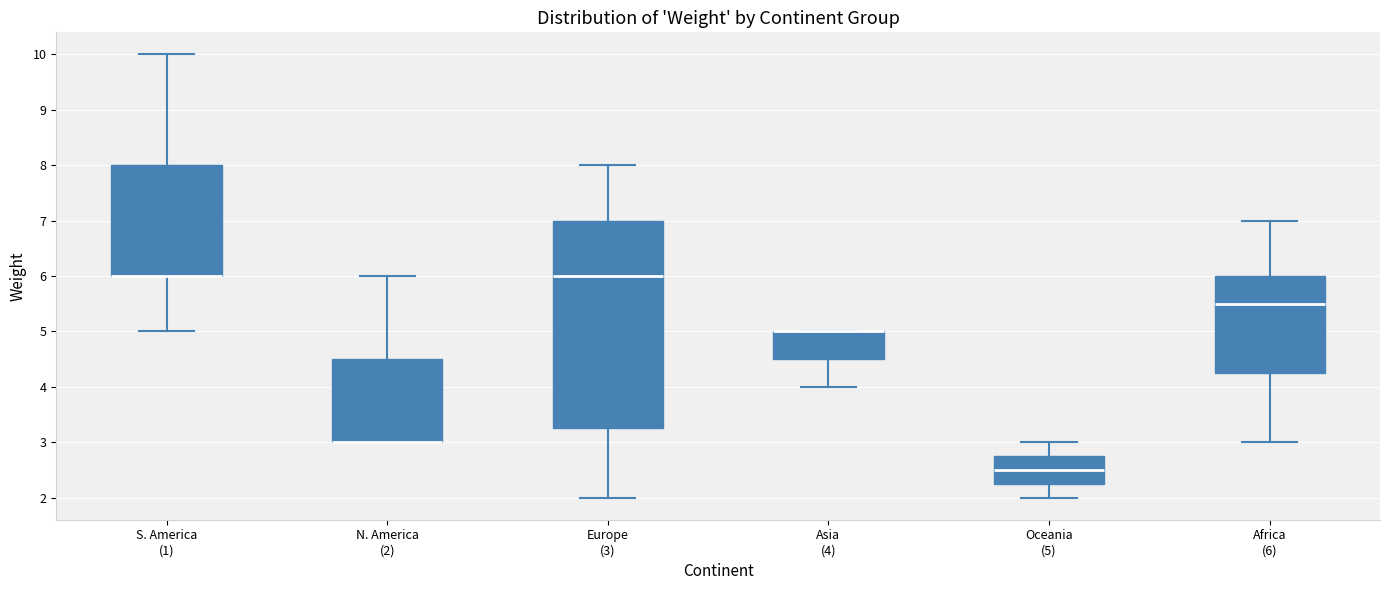

Where is the lower edge of the box for Asia (4) on the y-axis? The values are not printed on the chart, so give them approximately, as read against the axis.

4.5